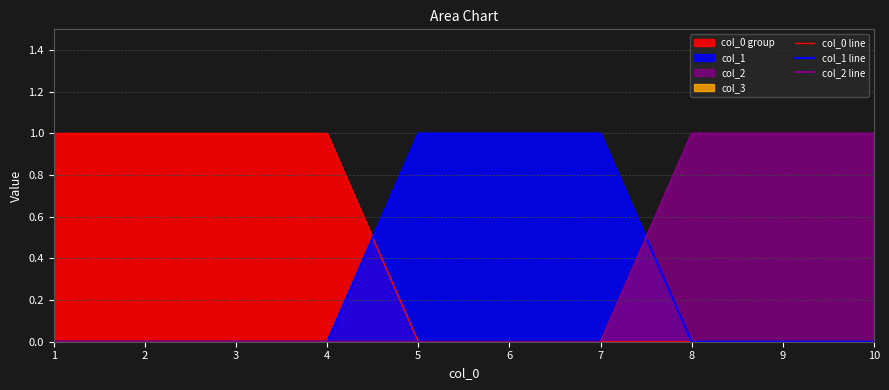

Reading left to right, what are all the values shown in this chart?

col_0 line: 1=1	2=1	3=1	4=1	5=0	6=0	7=0	8=0	9=0	10=0
col_1 line: 1=0	2=0	3=0	4=0	5=1	6=1	7=1	8=0	9=0	10=0
col_2 line: 1=0	2=0	3=0	4=0	5=0	6=0	7=0	8=1	9=1	10=1